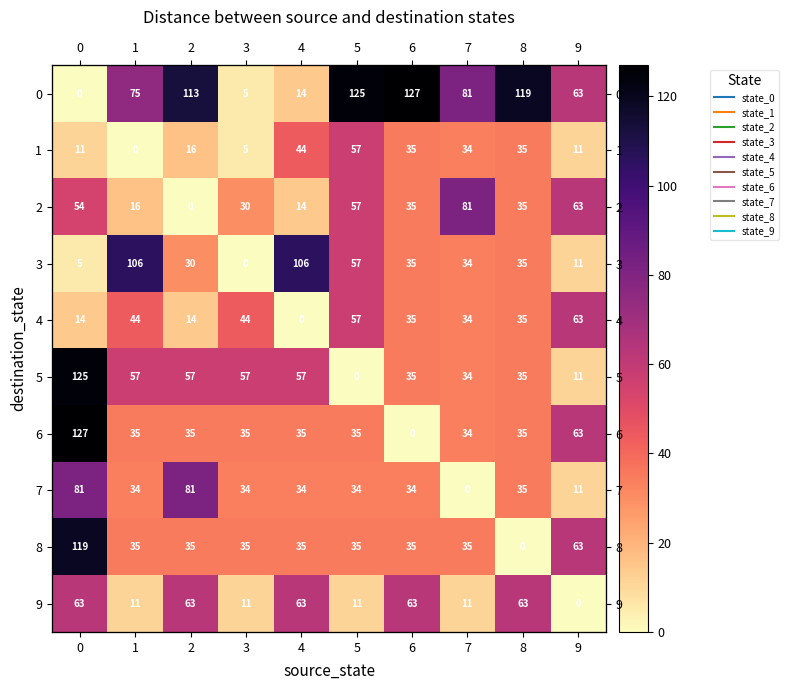

What is the total value across all series at 9?

359